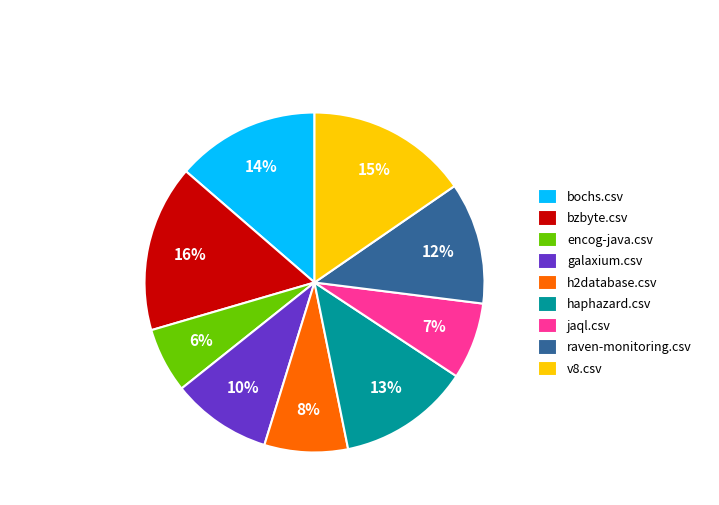

Count the number of slices in the pie.

9